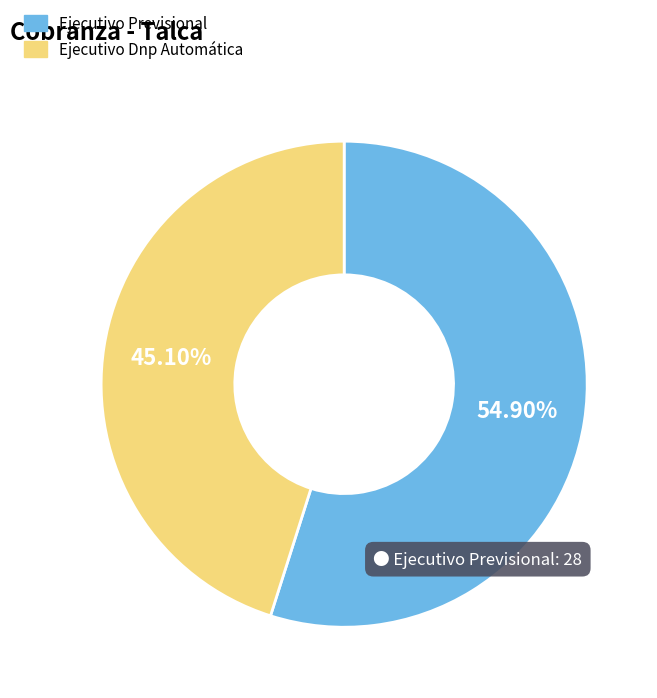

Which category has the smallest portion of the pie?

Ejecutivo Dnp Automática